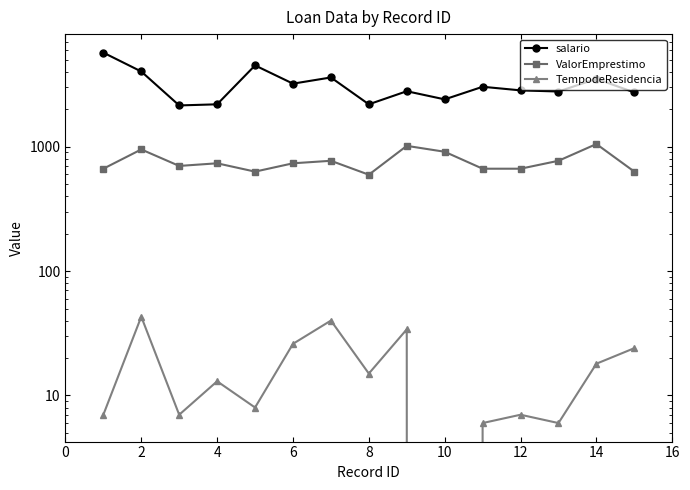

What are all the series names shown in the legend?

salario, ValorEmprestimo, TempodeResidencia